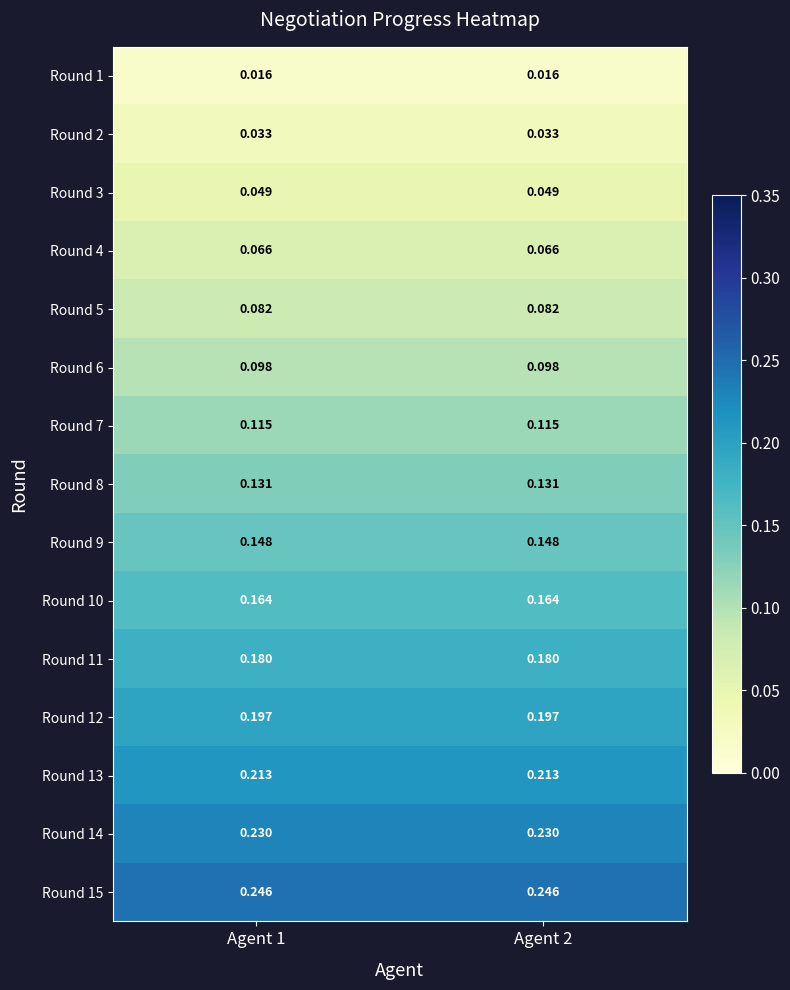

Is the value of Round 7 at Agent 1 greater than the value of Round 8 at Agent 1?

No